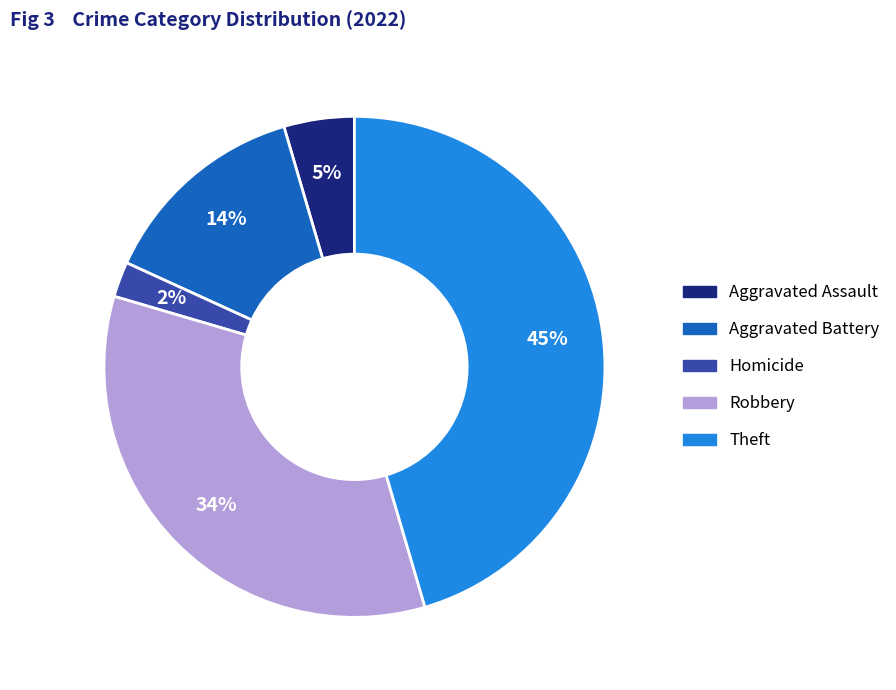

Is Robbery the majority of the pie?

No